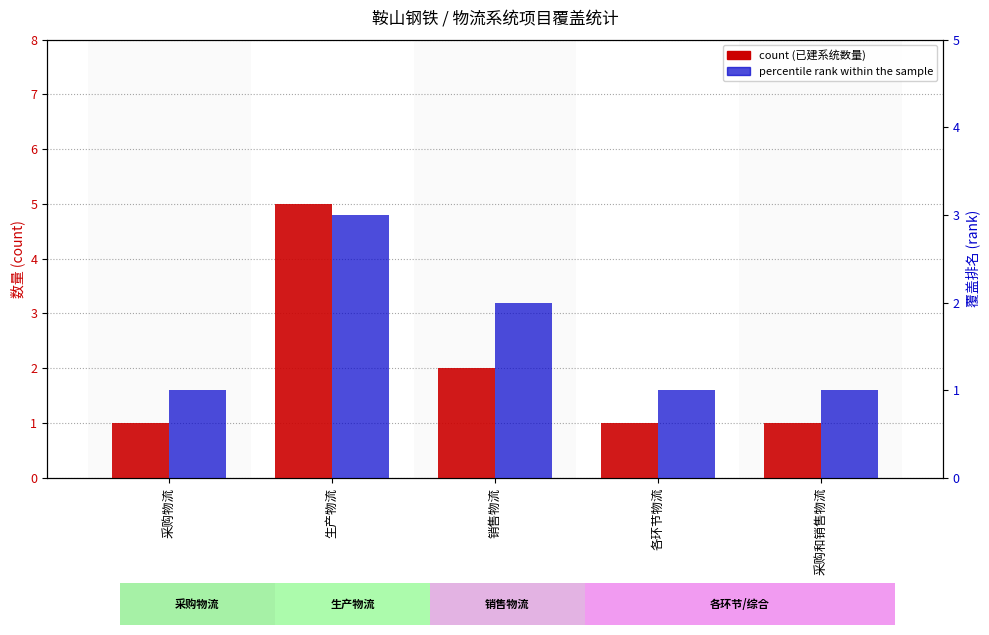

What is the difference between the maximum and minimum values in the count series?

4